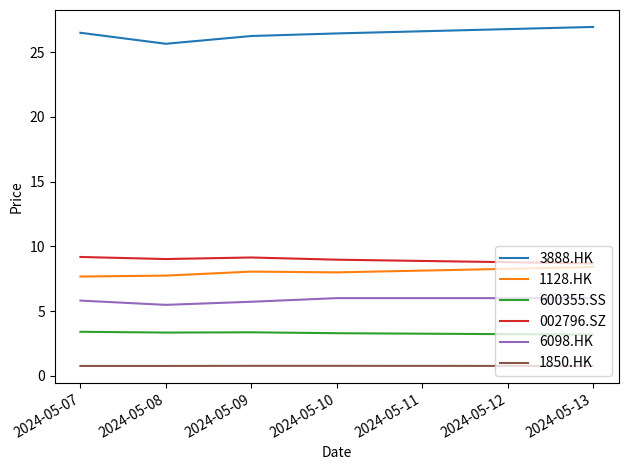

Count the number of categories in the chart.

5